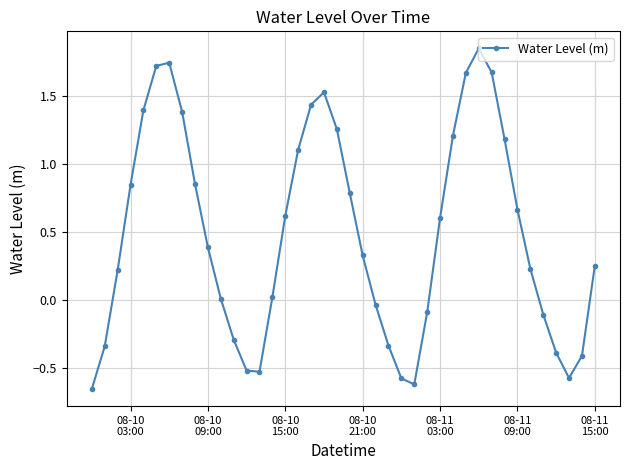

True or false: the data has more than 1 interior local peaks.

True